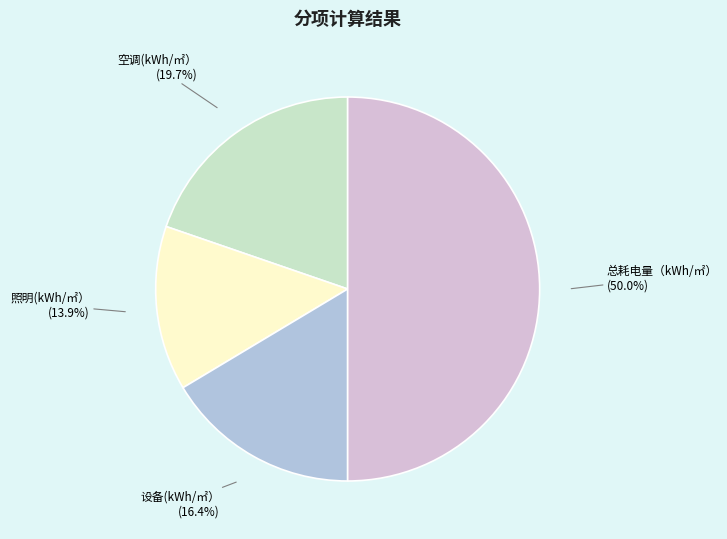

How many slices are in this pie chart?

4